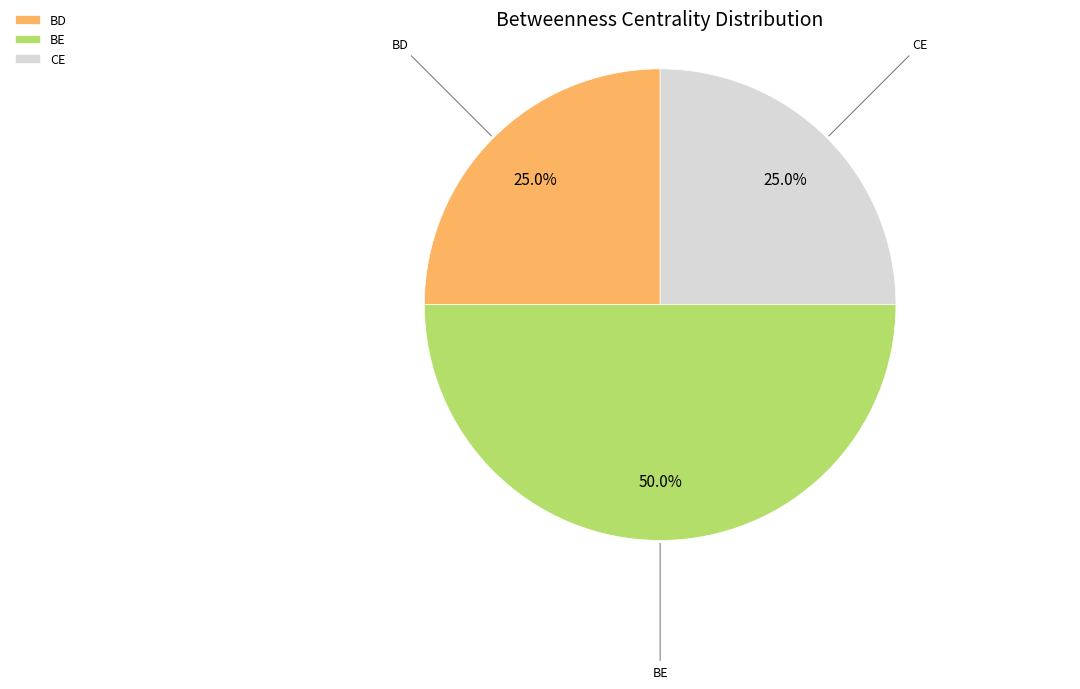

Which slice is the largest?

BE